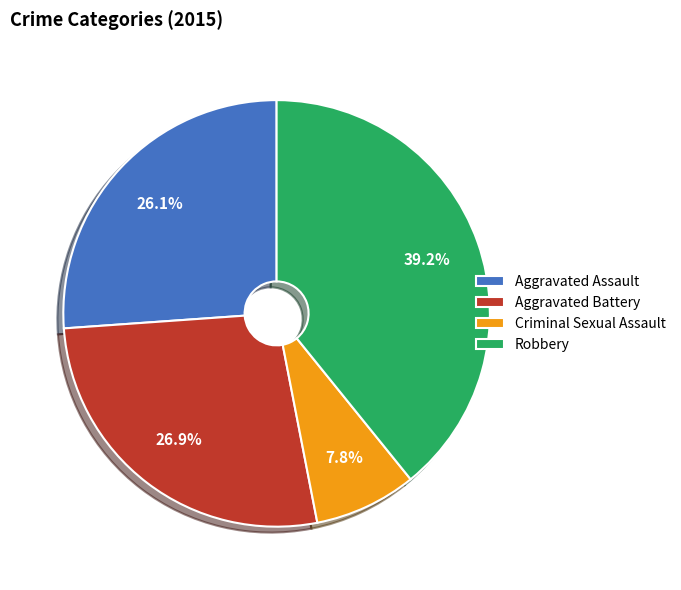

Is it true that Aggravated Battery is 27% of the pie?

True